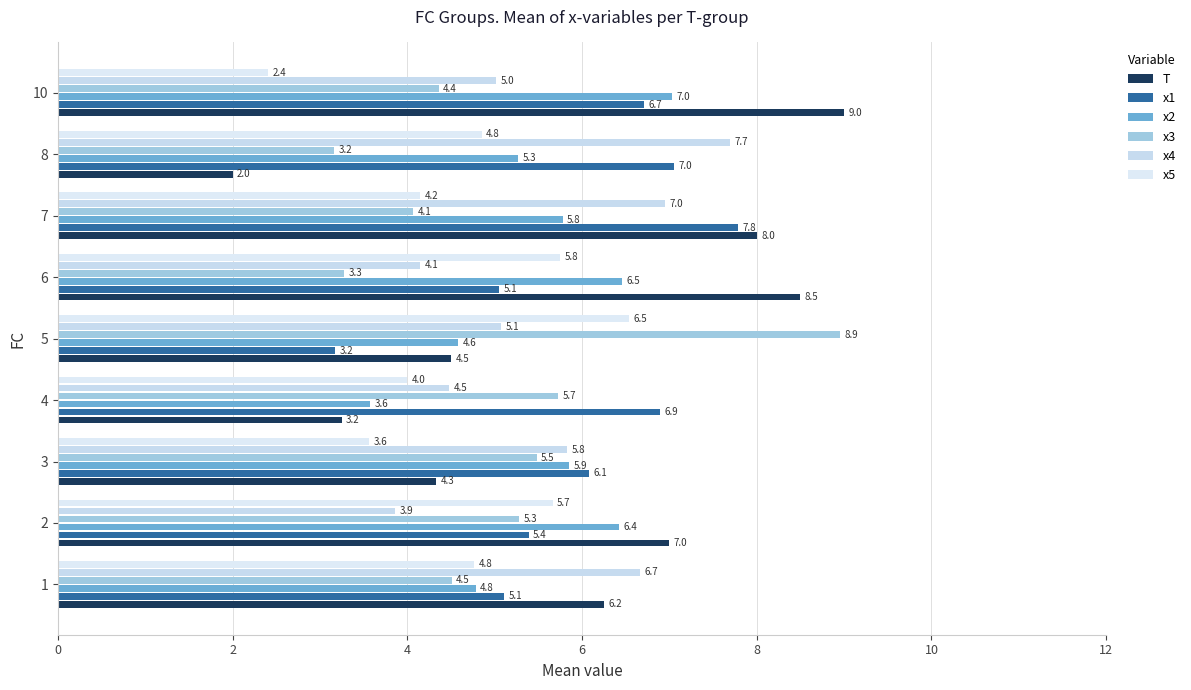

True or false: x1 has a value of 6.1 at 3.

True